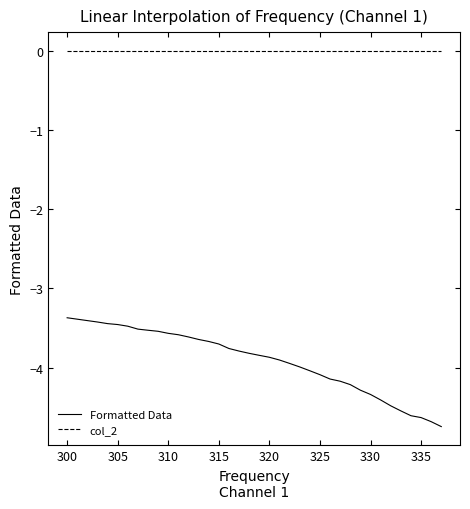

Rank the series by their maximum value, from highest to lowest.

col_2, Formatted Data